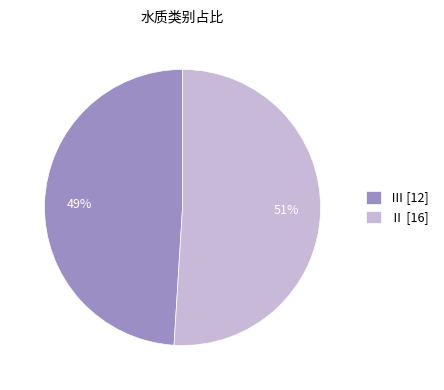

To the nearest percent, what portion does Ⅲ [12] represent?

49%